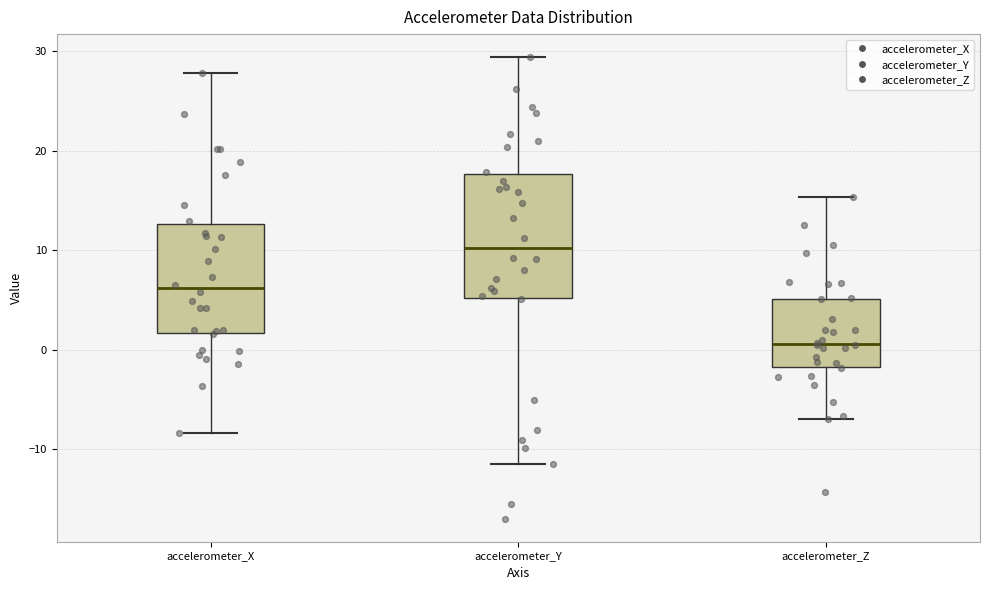

Reading left to right, read every box against the y-axis: the position of its median line, the range the box covers, and the ends of its whiskers. The values are not printed on the chart, so give them approximately, as read against the axis.

accelerometer_X: median 6, box 2 to 13, whiskers -8 to 28
accelerometer_Y: median 10, box 5 to 18, whiskers -11 to 29
accelerometer_Z: median 1, box -2 to 5, whiskers -7 to 15